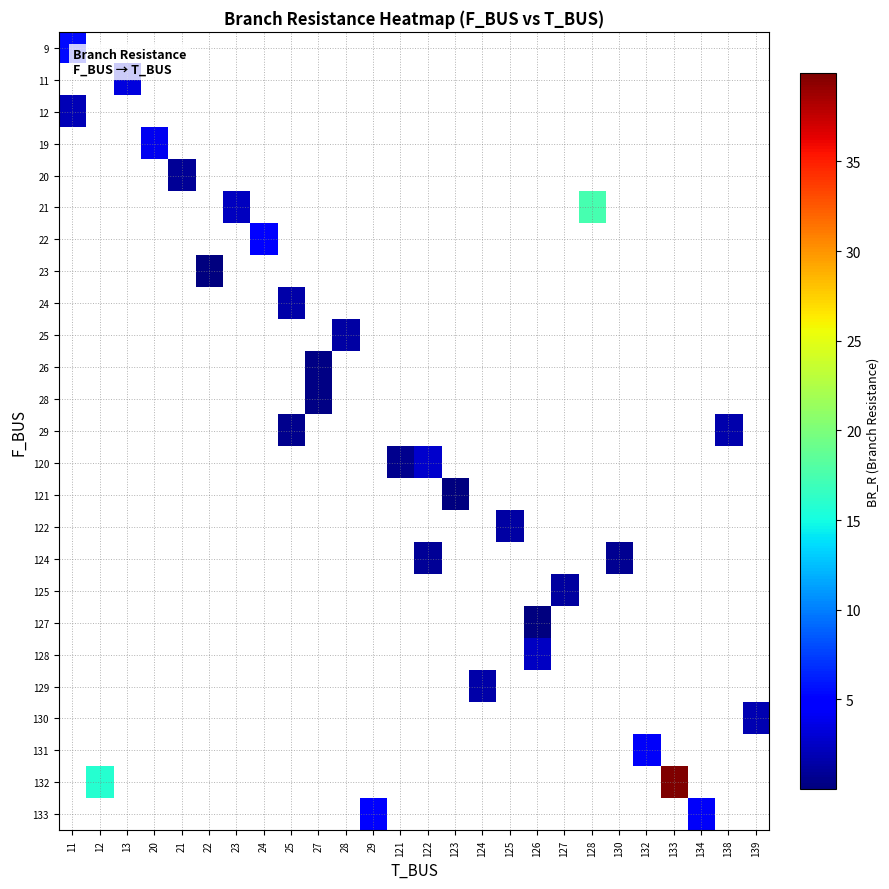

Between 123 and 127, which is larger?

127